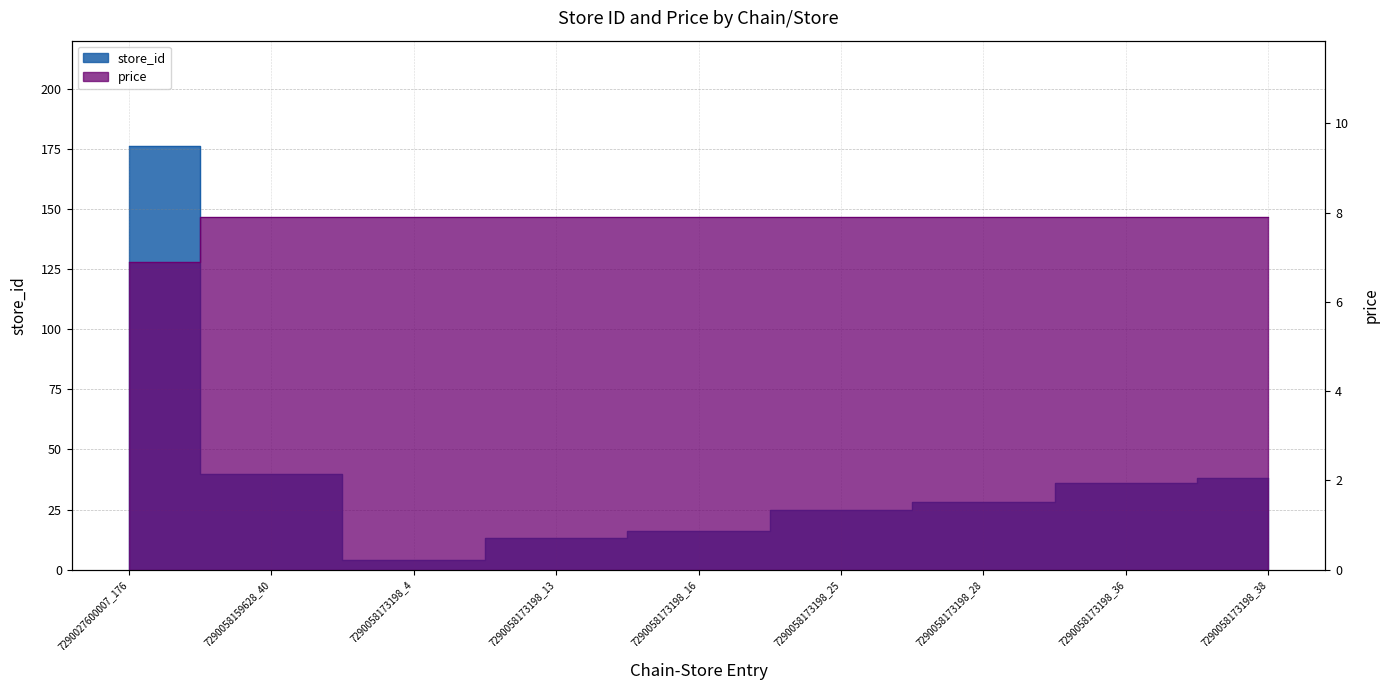

What is the label of the 2nd point from the left?

7290058159628_40